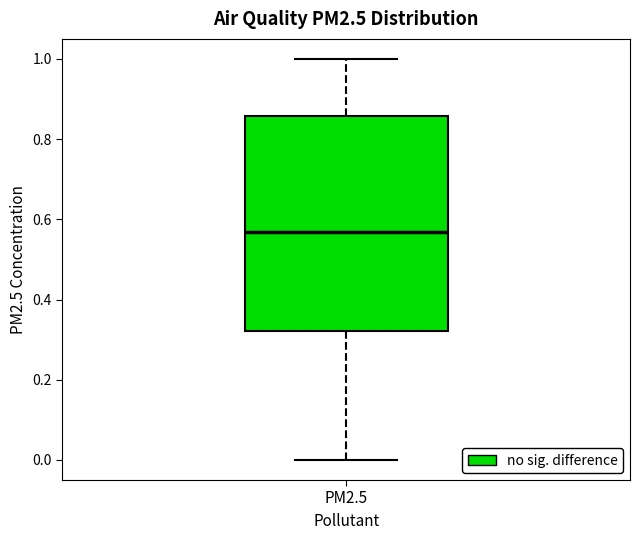

Transcribe this box plot: give where the median line is, the range the box spans, and where the two whiskers end, as read against the y-axis. The values are not printed on the chart, so give them approximately, as read against the axis.

median 0.56, box 0.32 to 0.86, whiskers 0.00 to 1.00